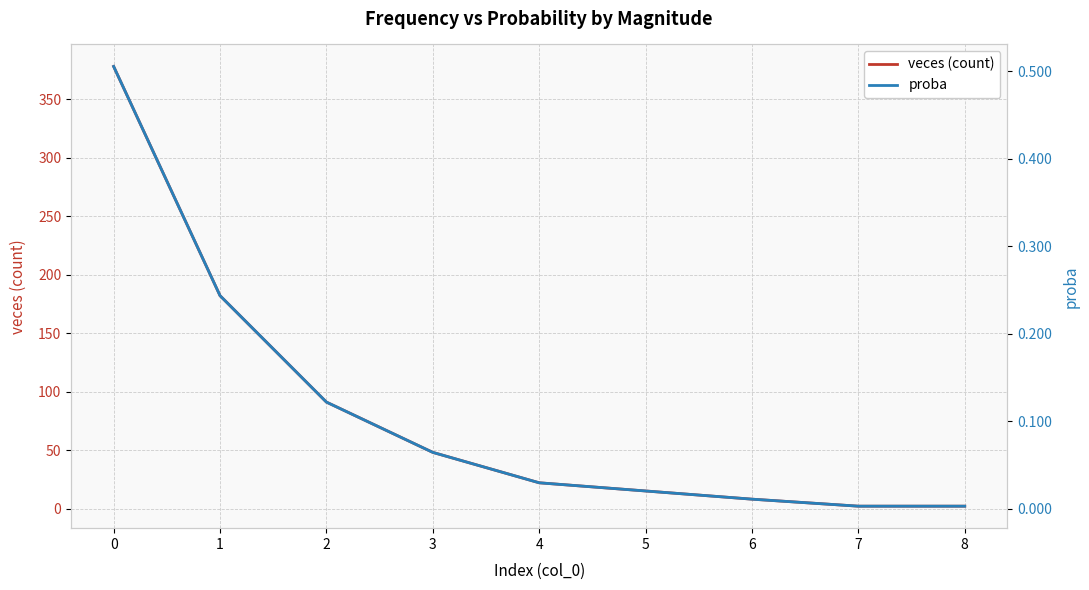

Read the veces (count) value at 1.

182